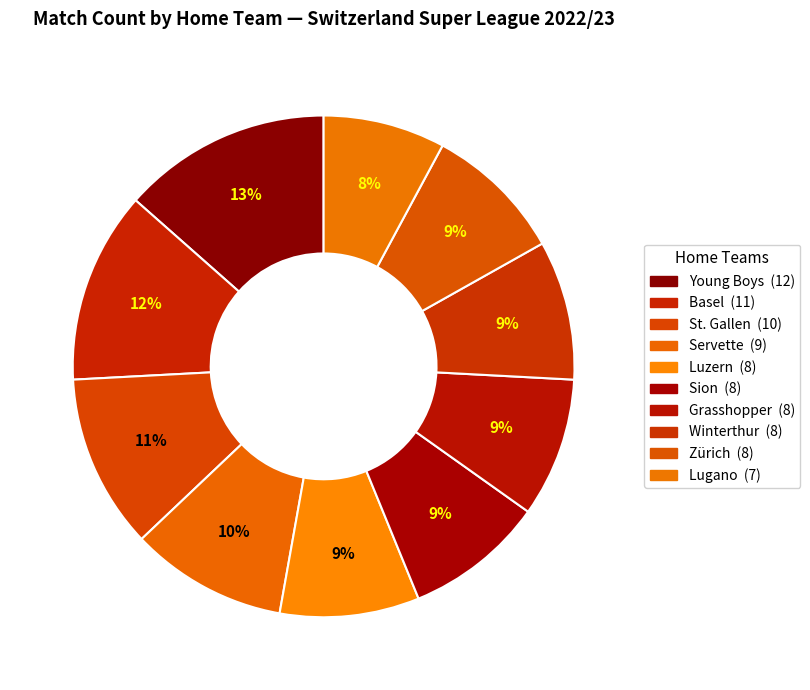

Rank the categories by value from lowest to highest.

Lugano, Luzern, Sion, Grasshopper, Winterthur, Zürich, Servette, St. Gallen, Basel, Young Boys